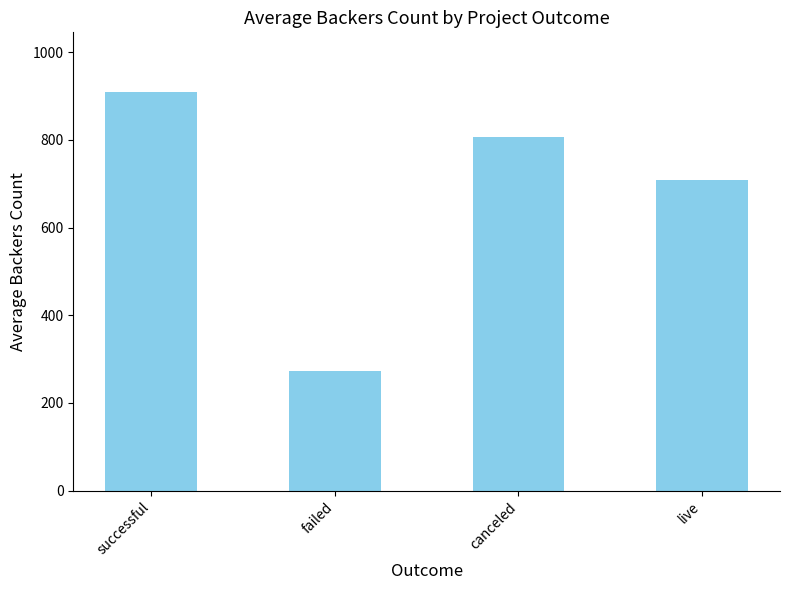

How many data points are less than 807?

2